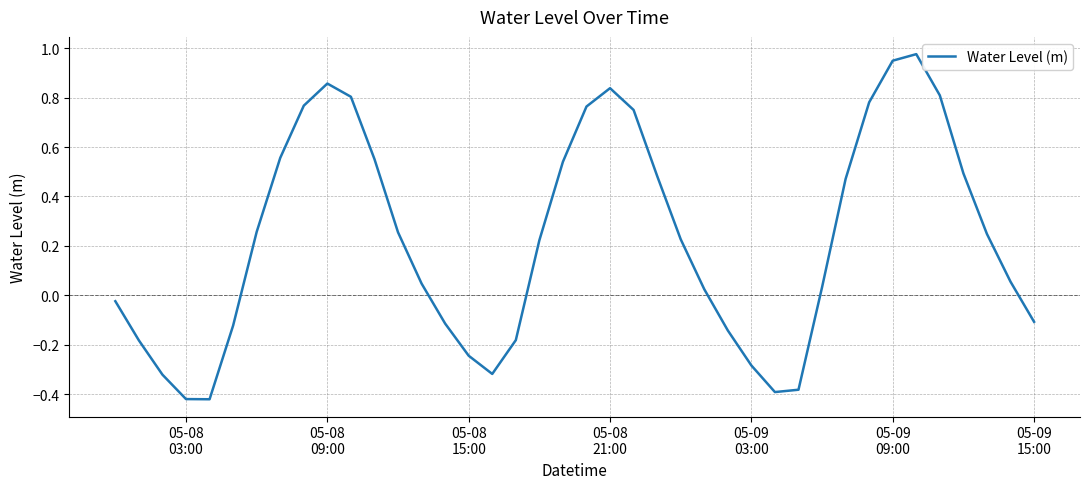

Does the chart have visible grid lines?

Yes